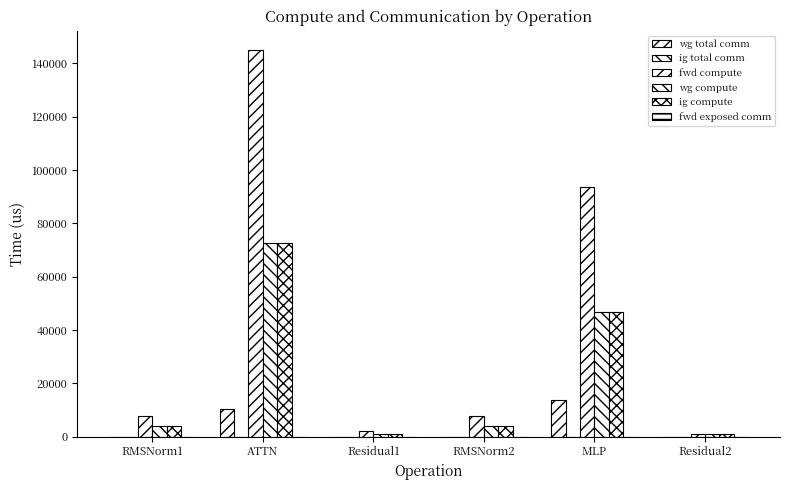

What is the label of the 3rd bar from the left?

Residual1